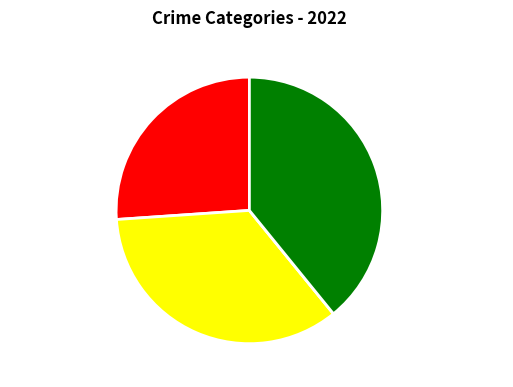

What is the largest slice in the pie chart?

Robbery